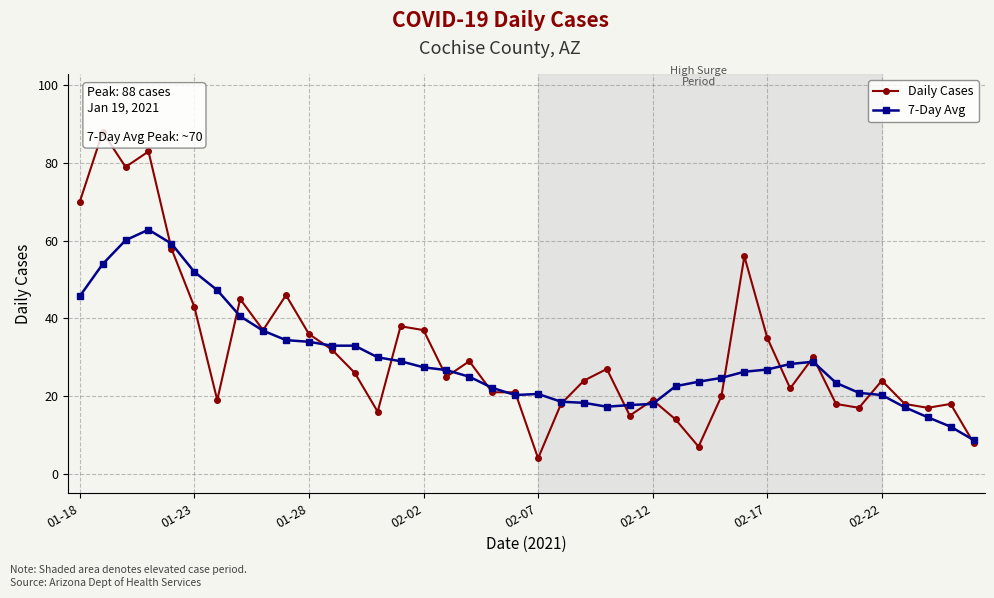

Which series ends up on top after the final intersection of Daily Cases and 7-Day Avg?

7-Day Avg